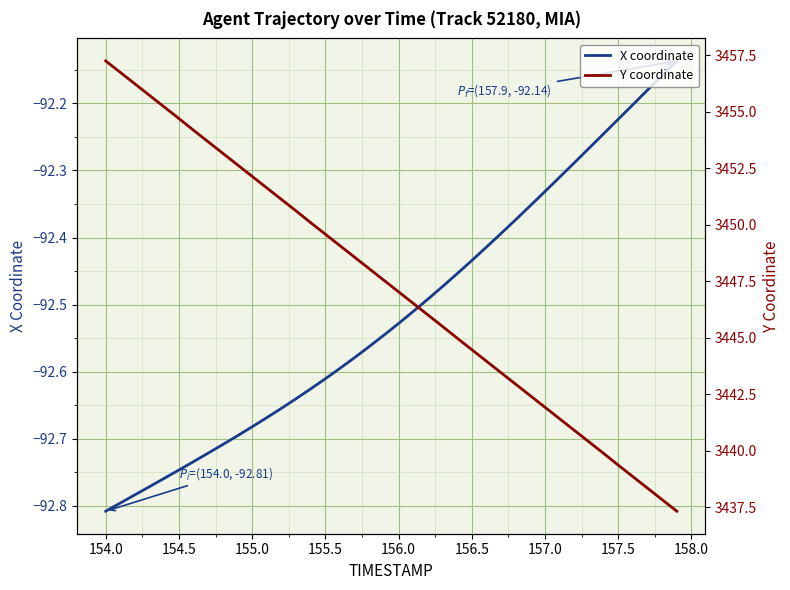

How many distinct data groups are displayed?

2